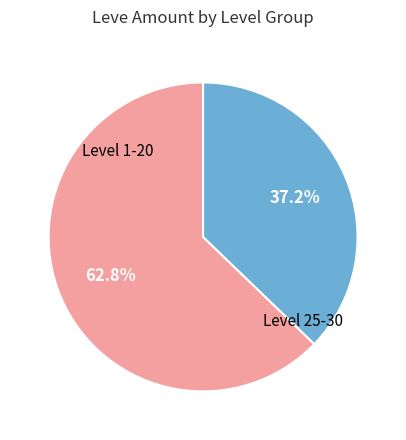

Is there a majority slice in this chart?

Yes